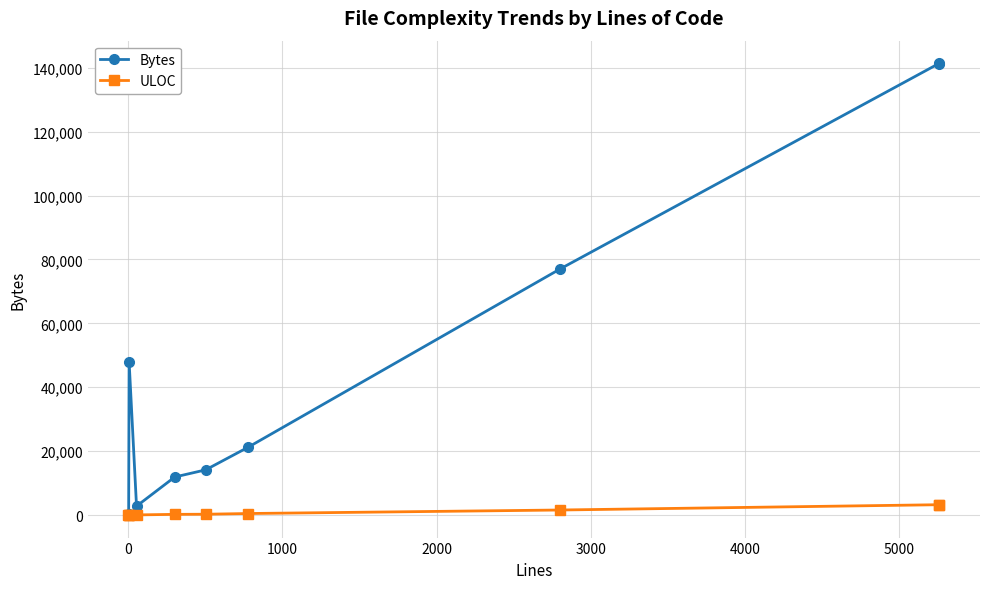

How many data points does each series have?

10